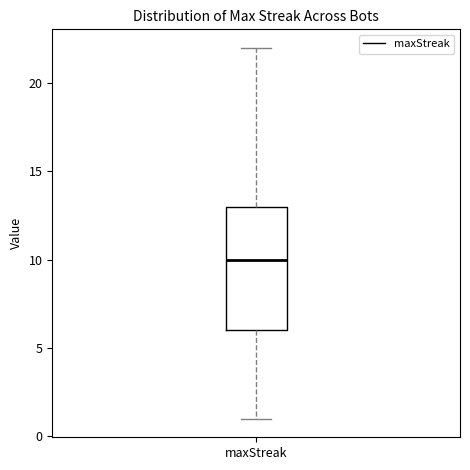

Read this box plot against the y-axis: the position of the median line, the range covered by the box, and the ends of both whiskers. The values are not printed on the chart, so give them approximately, as read against the axis.

median 10, box 6 to 13, whiskers 1 to 22